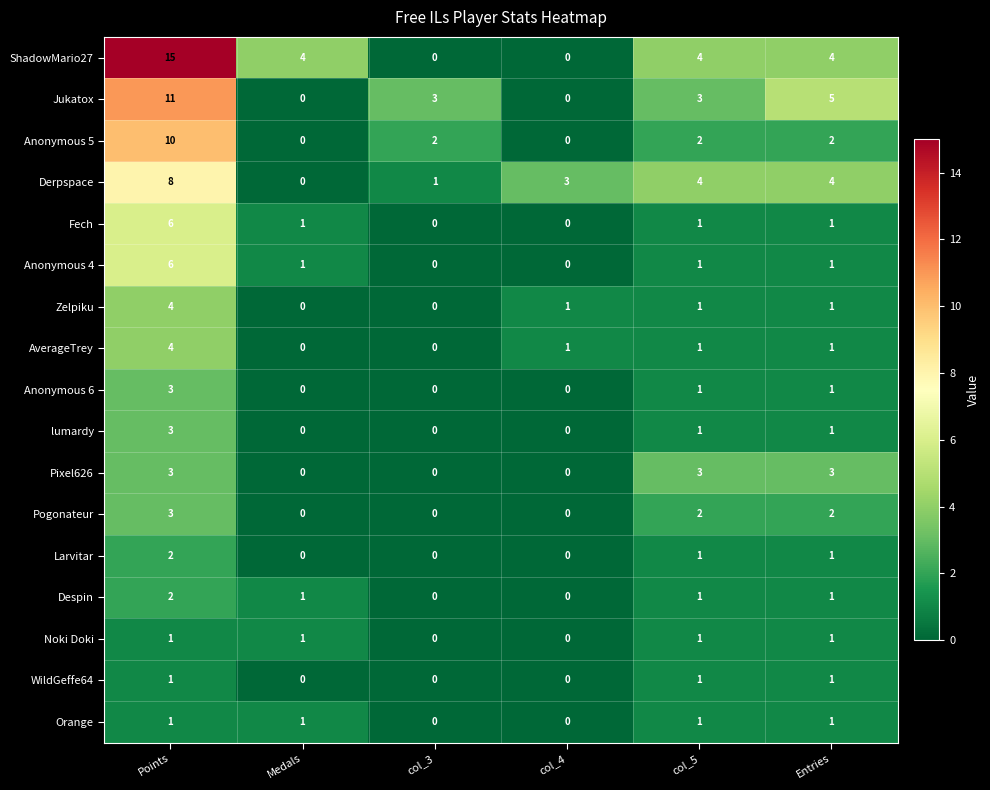

Count the Zelpiku values in the range 0 to 1.

5